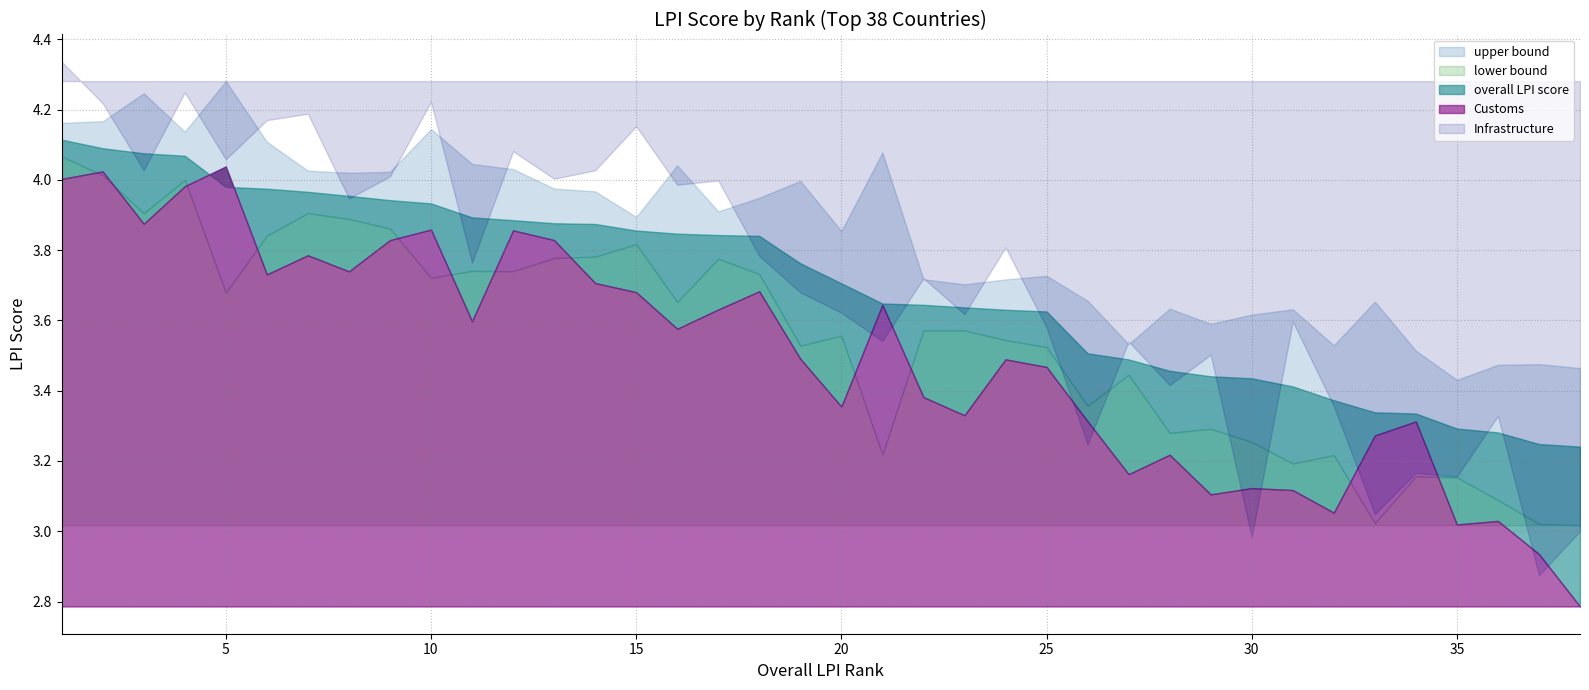

How many data points in Customs are less than 3?

2